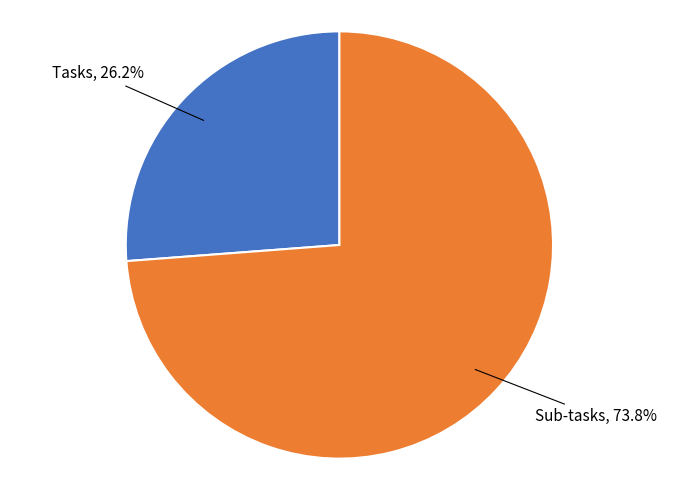

To the nearest percent, what is the average slice percentage?

50%